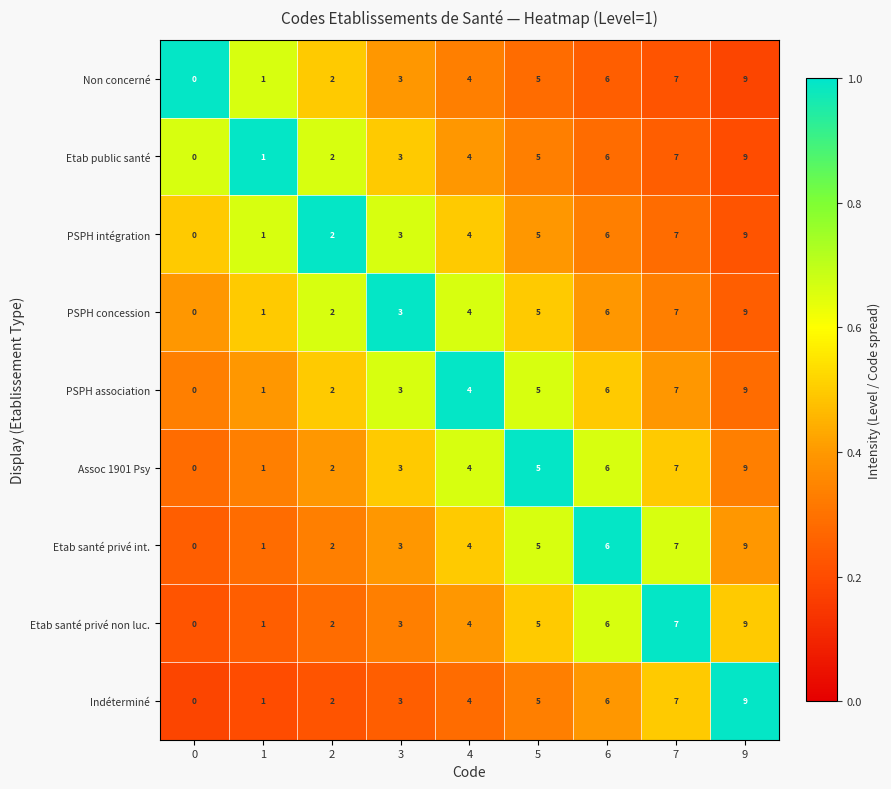

What is the difference between the maximum and minimum values in the Assoc 1901 Psy series?

9